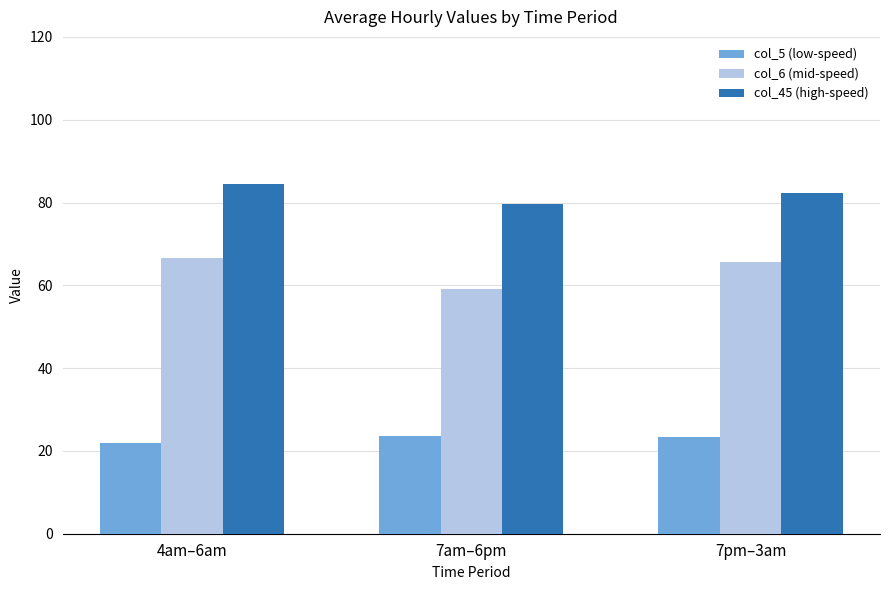

What is the label of the 2nd bar from the left?

7am–6pm